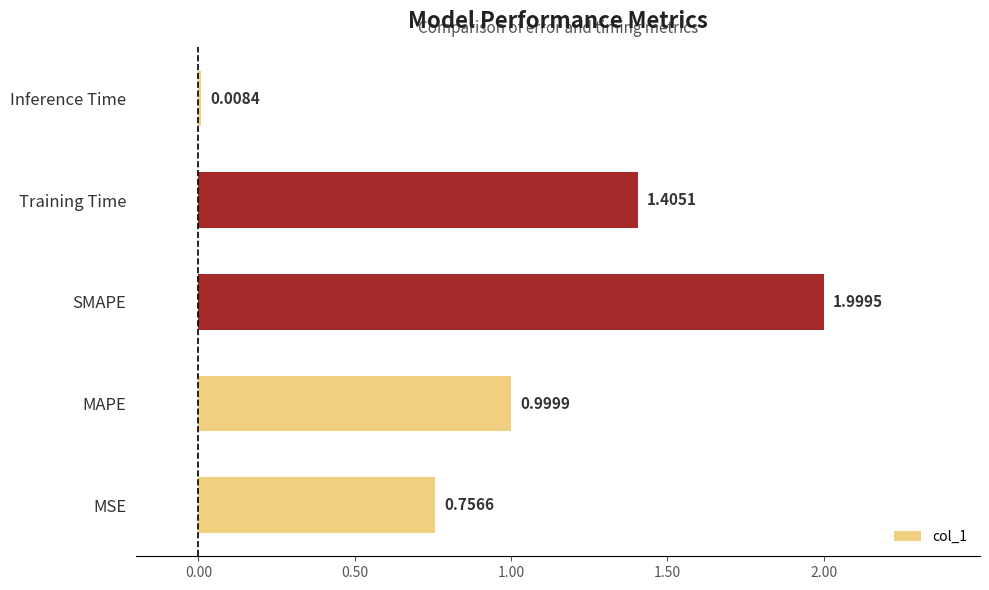

Which label corresponds to the largest value in the chart?

SMAPE